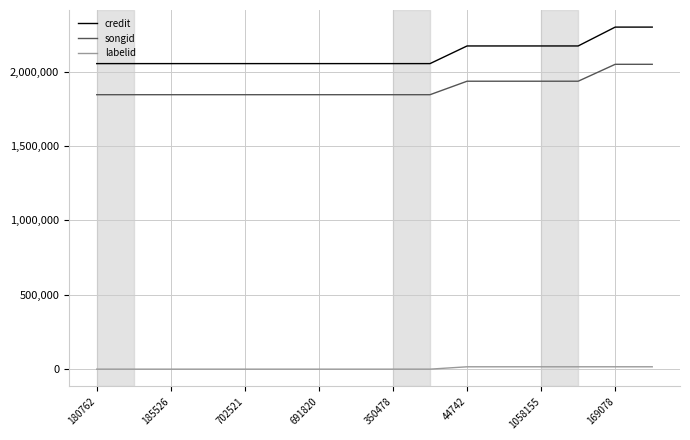

True or false: songid and credit intersect in this chart.

False